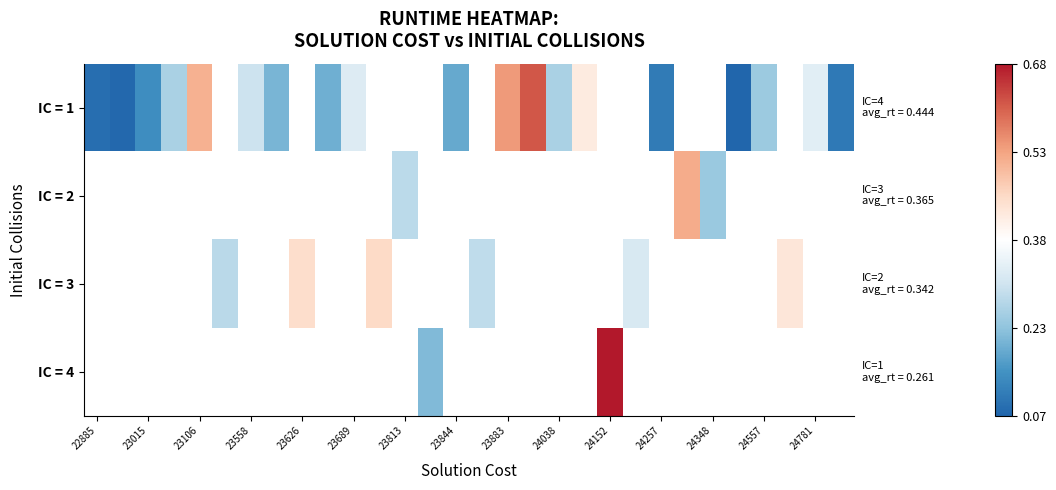

Which has a higher value, 24257 or 23883?

23883